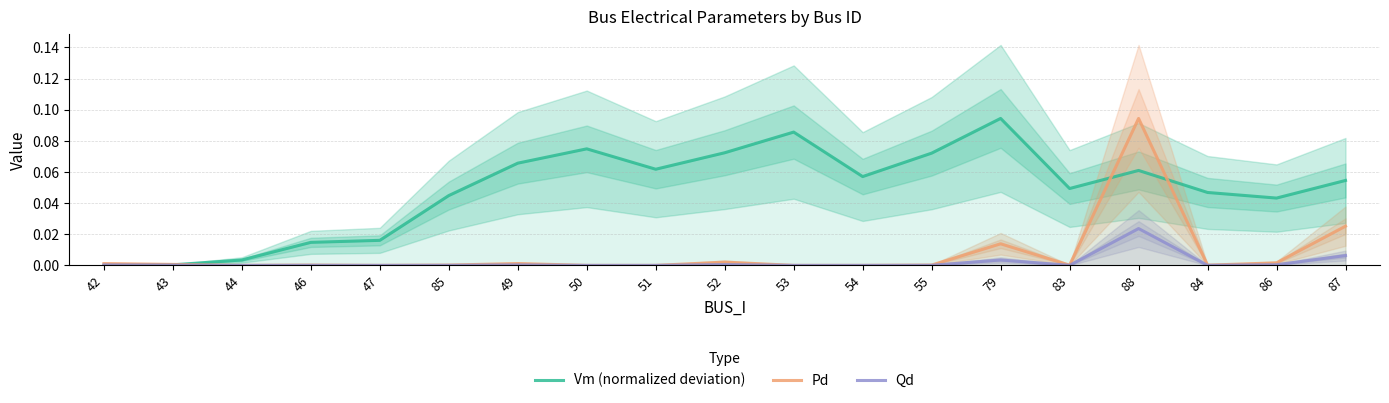

Which label corresponds to the largest value in the chart?

79